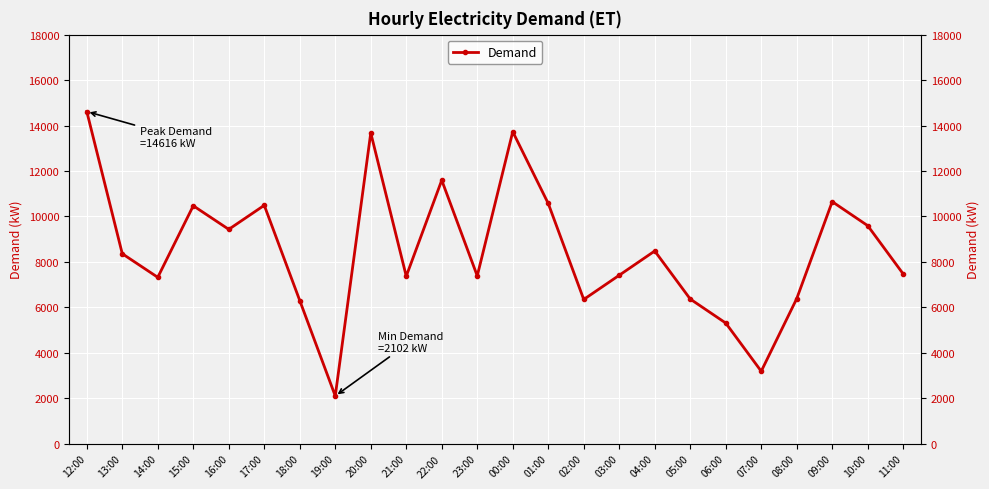

Where is the first local maximum?

15:00